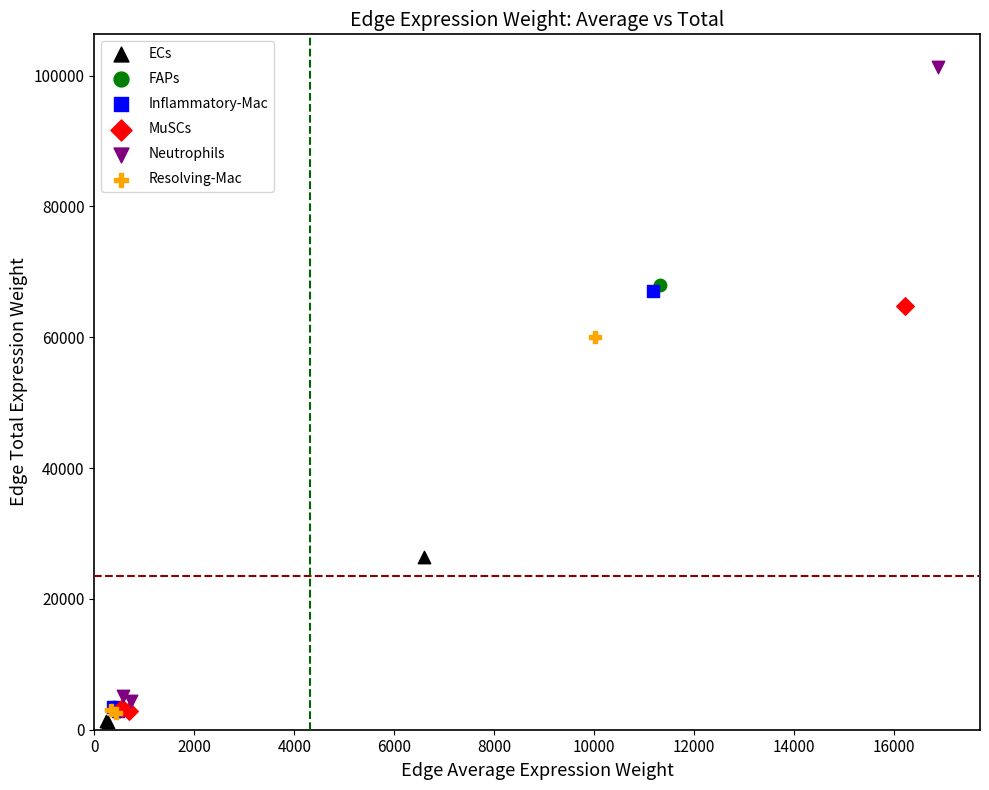

Which series has the widest spread of Y values?

Neutrophils